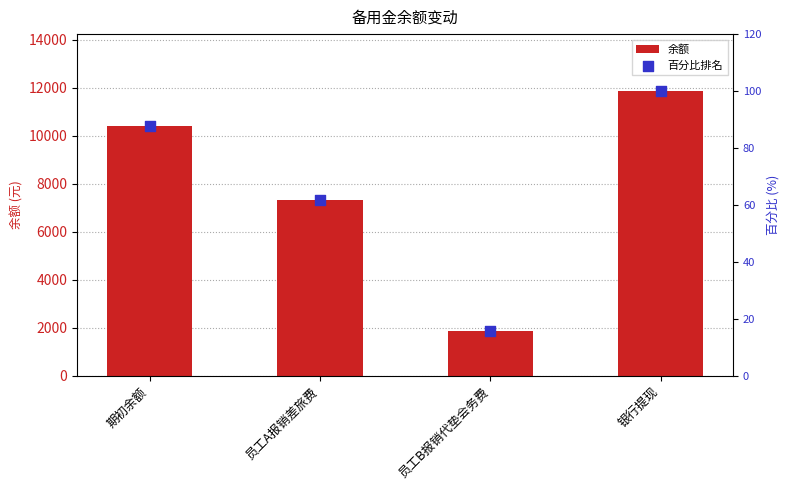

Which series has the largest total across all categories?

余额